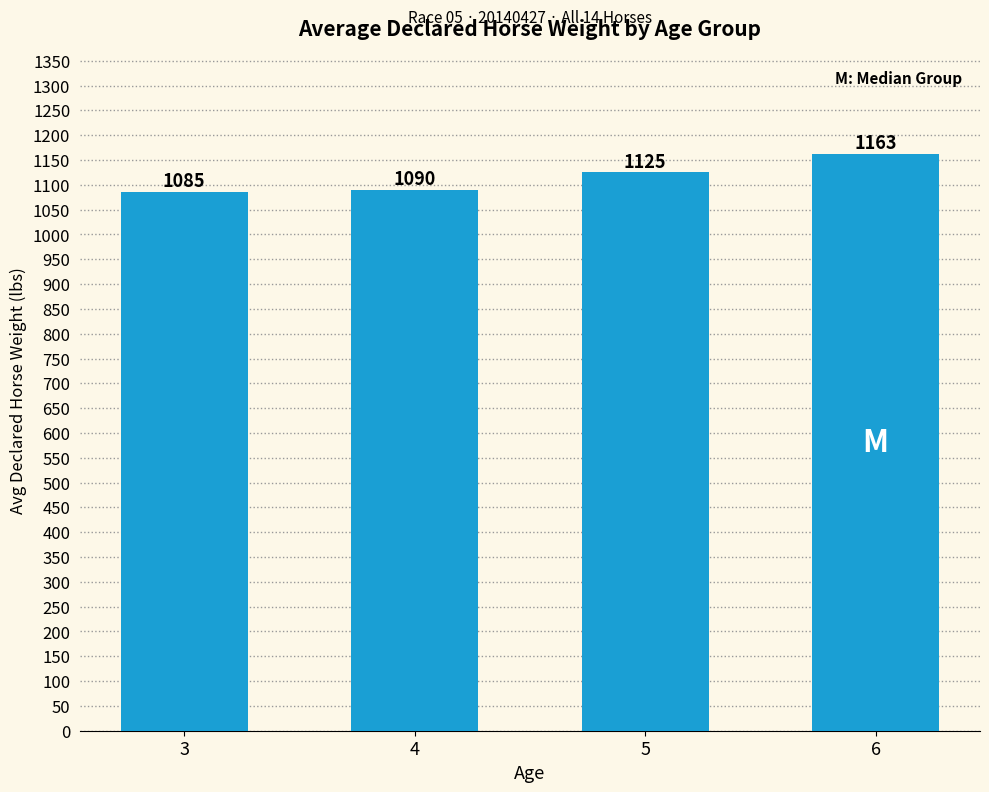

What is the value of the 2nd bar from the left?

1090